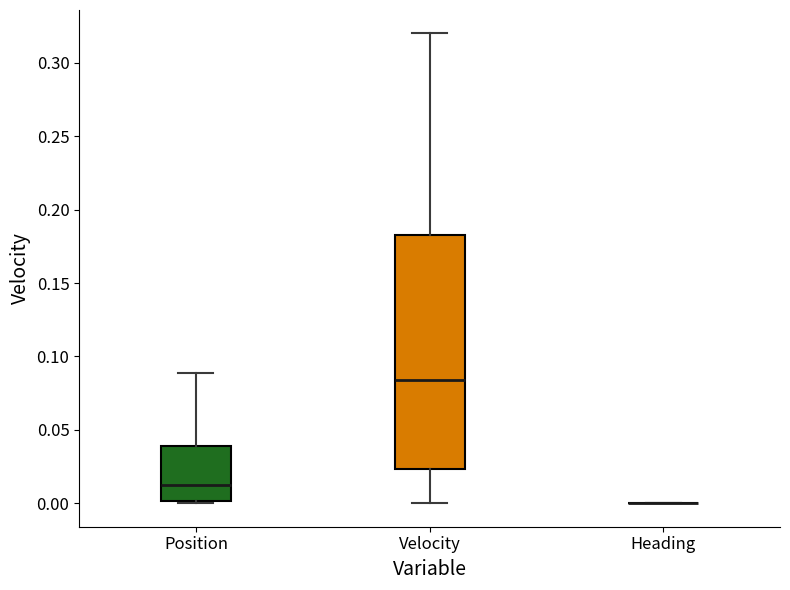

Comparing the boxes themselves (not the whiskers), which one is the tallest?

Velocity